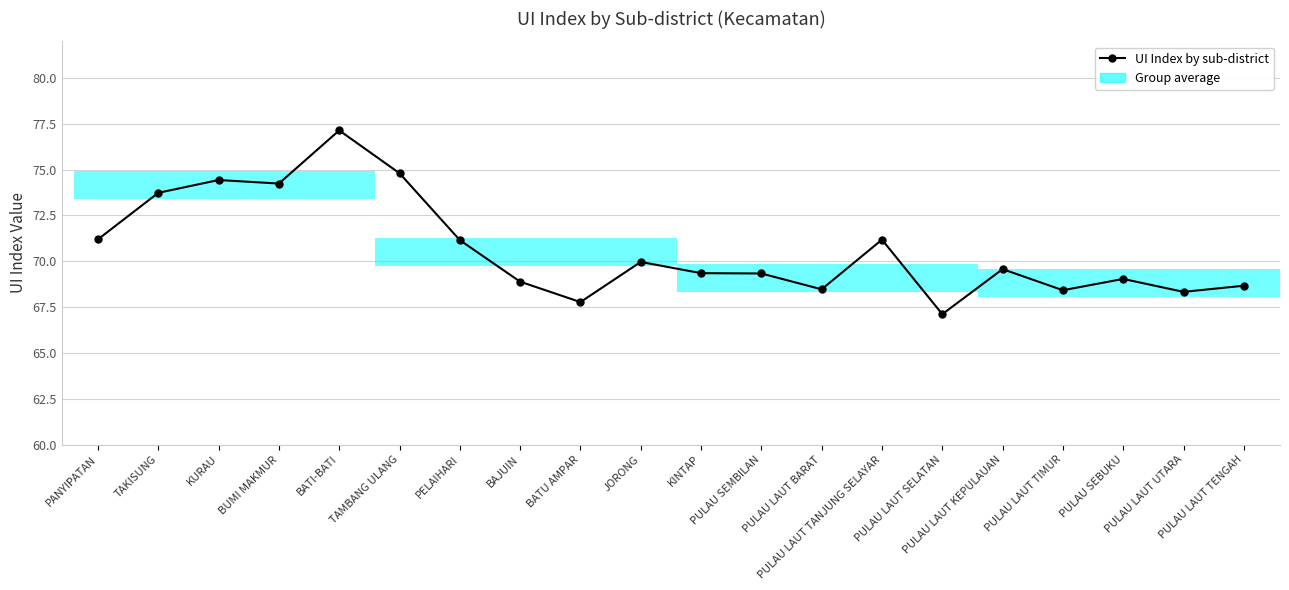

Where does the data first go above 69?

PANYIPATAN